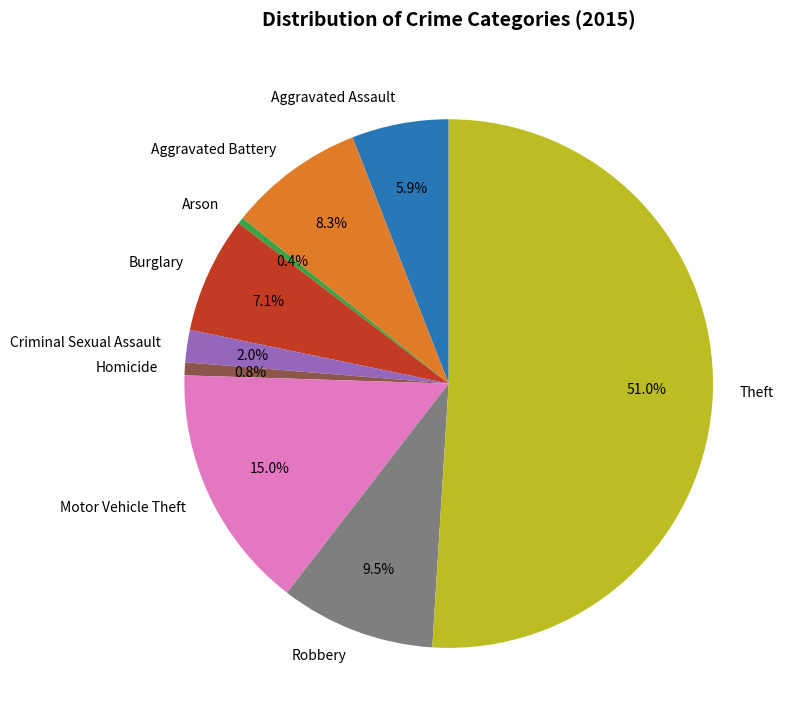

To the nearest percent, what portion does Motor Vehicle Theft represent?

15%